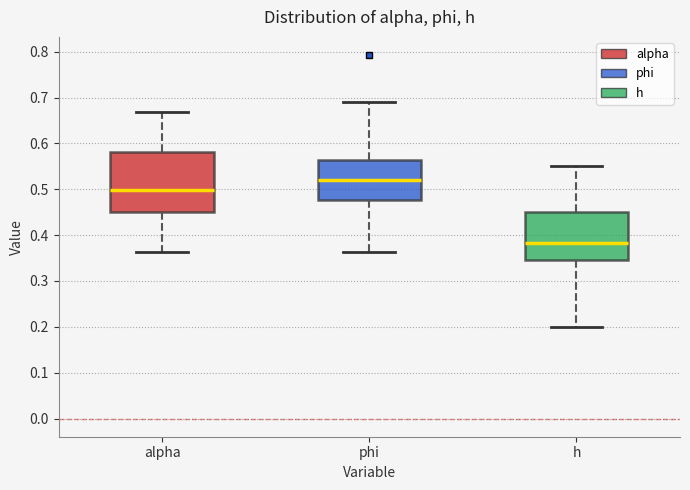

Which box's median line is the highest?

phi